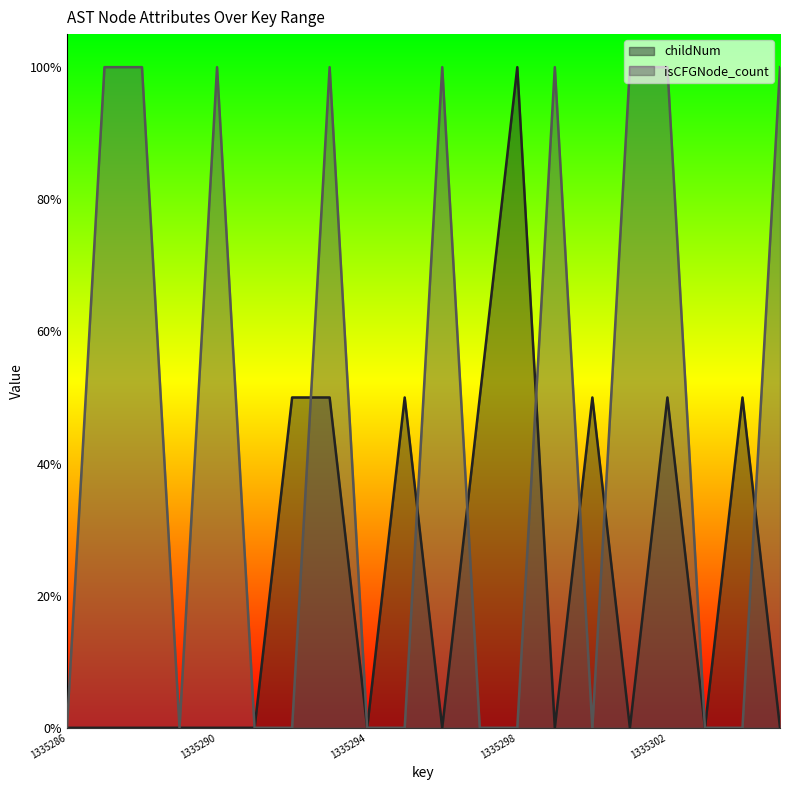

How many lines are shown in the chart?

2